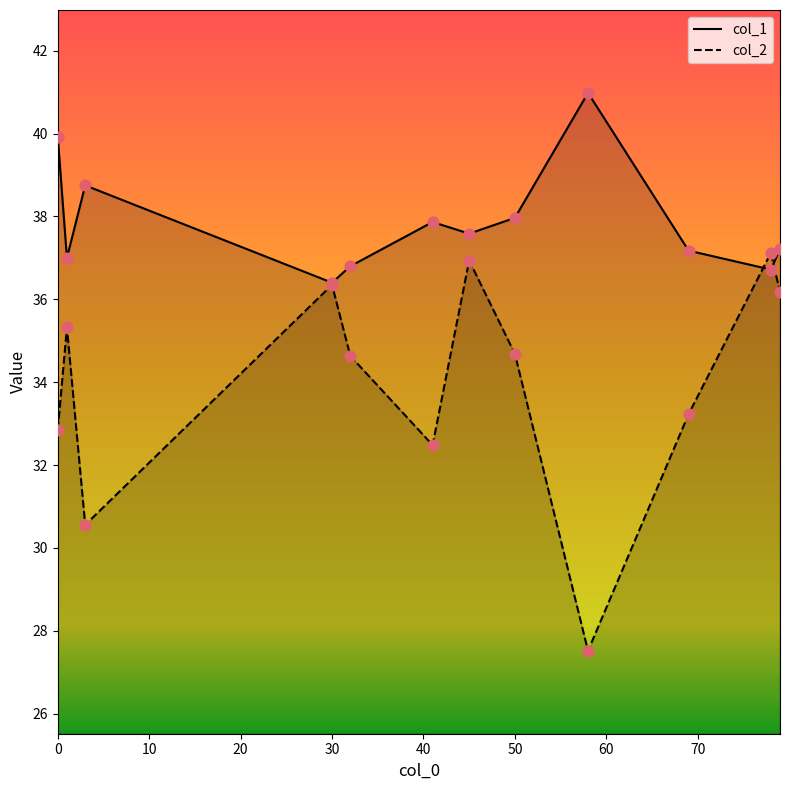

Which series contains the lowest Y value?

col_2